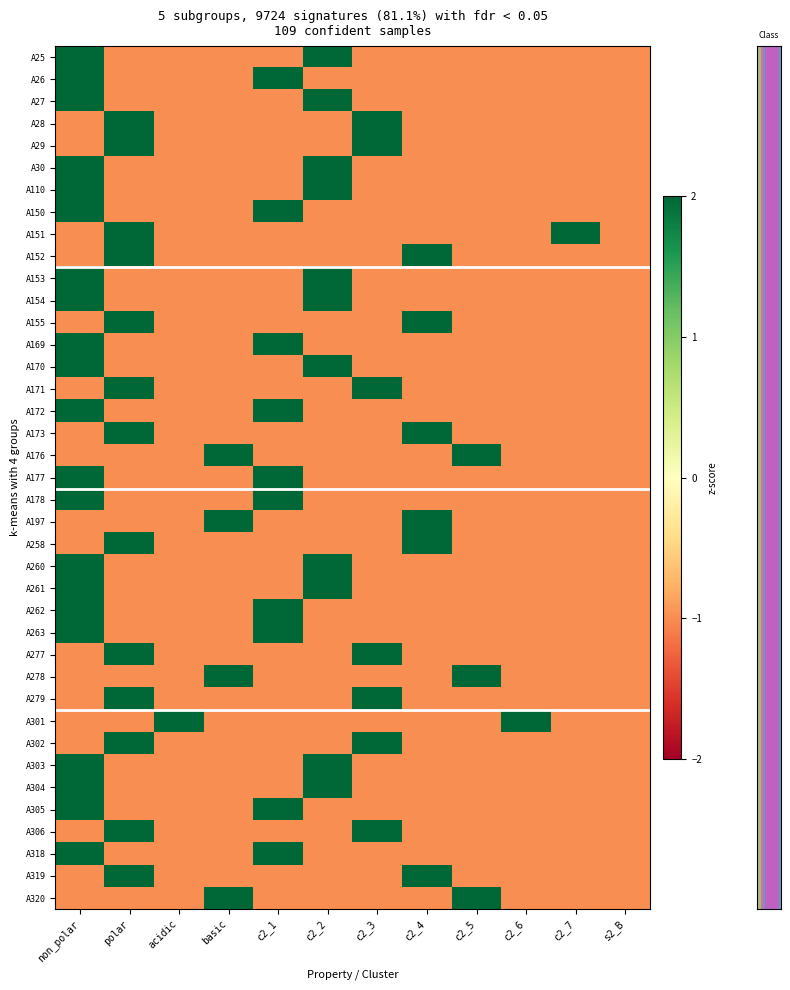

Reading left to right, list all the values displayed in this chart.

row_0: non_polar=2	polar=-1	acidic=-1	basic=-1	c2_1=-1	c2_2=2	c2_3=-1	c2_4=-1	c2_5=-1	c2_6=-1	c2_7=-1	s2_B=-1
row_1: non_polar=2	polar=-1	acidic=-1	basic=-1	c2_1=2	c2_2=-1	c2_3=-1	c2_4=-1	c2_5=-1	c2_6=-1	c2_7=-1	s2_B=-1
row_2: non_polar=2	polar=-1	acidic=-1	basic=-1	c2_1=-1	c2_2=2	c2_3=-1	c2_4=-1	c2_5=-1	c2_6=-1	c2_7=-1	s2_B=-1
row_3: non_polar=-1	polar=2	acidic=-1	basic=-1	c2_1=-1	c2_2=-1	c2_3=2	c2_4=-1	c2_5=-1	c2_6=-1	c2_7=-1	s2_B=-1
row_4: non_polar=-1	polar=2	acidic=-1	basic=-1	c2_1=-1	c2_2=-1	c2_3=2	c2_4=-1	c2_5=-1	c2_6=-1	c2_7=-1	s2_B=-1
row_5: non_polar=2	polar=-1	acidic=-1	basic=-1	c2_1=-1	c2_2=2	c2_3=-1	c2_4=-1	c2_5=-1	c2_6=-1	c2_7=-1	s2_B=-1
row_6: non_polar=2	polar=-1	acidic=-1	basic=-1	c2_1=-1	c2_2=2	c2_3=-1	c2_4=-1	c2_5=-1	c2_6=-1	c2_7=-1	s2_B=-1
row_7: non_polar=2	polar=-1	acidic=-1	basic=-1	c2_1=2	c2_2=-1	c2_3=-1	c2_4=-1	c2_5=-1	c2_6=-1	c2_7=-1	s2_B=-1
row_8: non_polar=-1	polar=2	acidic=-1	basic=-1	c2_1=-1	c2_2=-1	c2_3=-1	c2_4=-1	c2_5=-1	c2_6=-1	c2_7=2	s2_B=-1
row_9: non_polar=-1	polar=2	acidic=-1	basic=-1	c2_1=-1	c2_2=-1	c2_3=-1	c2_4=2	c2_5=-1	c2_6=-1	c2_7=-1	s2_B=-1
row_10: non_polar=2	polar=-1	acidic=-1	basic=-1	c2_1=-1	c2_2=2	c2_3=-1	c2_4=-1	c2_5=-1	c2_6=-1	c2_7=-1	s2_B=-1
row_11: non_polar=2	polar=-1	acidic=-1	basic=-1	c2_1=-1	c2_2=2	c2_3=-1	c2_4=-1	c2_5=-1	c2_6=-1	c2_7=-1	s2_B=-1
row_12: non_polar=-1	polar=2	acidic=-1	basic=-1	c2_1=-1	c2_2=-1	c2_3=-1	c2_4=2	c2_5=-1	c2_6=-1	c2_7=-1	s2_B=-1
row_13: non_polar=2	polar=-1	acidic=-1	basic=-1	c2_1=2	c2_2=-1	c2_3=-1	c2_4=-1	c2_5=-1	c2_6=-1	c2_7=-1	s2_B=-1
row_14: non_polar=2	polar=-1	acidic=-1	basic=-1	c2_1=-1	c2_2=2	c2_3=-1	c2_4=-1	c2_5=-1	c2_6=-1	c2_7=-1	s2_B=-1
row_15: non_polar=-1	polar=2	acidic=-1	basic=-1	c2_1=-1	c2_2=-1	c2_3=2	c2_4=-1	c2_5=-1	c2_6=-1	c2_7=-1	s2_B=-1
row_16: non_polar=2	polar=-1	acidic=-1	basic=-1	c2_1=2	c2_2=-1	c2_3=-1	c2_4=-1	c2_5=-1	c2_6=-1	c2_7=-1	s2_B=-1
row_17: non_polar=-1	polar=2	acidic=-1	basic=-1	c2_1=-1	c2_2=-1	c2_3=-1	c2_4=2	c2_5=-1	c2_6=-1	c2_7=-1	s2_B=-1
row_18: non_polar=-1	polar=-1	acidic=-1	basic=2	c2_1=-1	c2_2=-1	c2_3=-1	c2_4=-1	c2_5=2	c2_6=-1	c2_7=-1	s2_B=-1
row_19: non_polar=2	polar=-1	acidic=-1	basic=-1	c2_1=2	c2_2=-1	c2_3=-1	c2_4=-1	c2_5=-1	c2_6=-1	c2_7=-1	s2_B=-1
row_20: non_polar=2	polar=-1	acidic=-1	basic=-1	c2_1=2	c2_2=-1	c2_3=-1	c2_4=-1	c2_5=-1	c2_6=-1	c2_7=-1	s2_B=-1
row_21: non_polar=-1	polar=-1	acidic=-1	basic=2	c2_1=-1	c2_2=-1	c2_3=-1	c2_4=2	c2_5=-1	c2_6=-1	c2_7=-1	s2_B=-1
row_22: non_polar=-1	polar=2	acidic=-1	basic=-1	c2_1=-1	c2_2=-1	c2_3=-1	c2_4=2	c2_5=-1	c2_6=-1	c2_7=-1	s2_B=-1
row_23: non_polar=2	polar=-1	acidic=-1	basic=-1	c2_1=-1	c2_2=2	c2_3=-1	c2_4=-1	c2_5=-1	c2_6=-1	c2_7=-1	s2_B=-1
row_24: non_polar=2	polar=-1	acidic=-1	basic=-1	c2_1=-1	c2_2=2	c2_3=-1	c2_4=-1	c2_5=-1	c2_6=-1	c2_7=-1	s2_B=-1
row_25: non_polar=2	polar=-1	acidic=-1	basic=-1	c2_1=2	c2_2=-1	c2_3=-1	c2_4=-1	c2_5=-1	c2_6=-1	c2_7=-1	s2_B=-1
row_26: non_polar=2	polar=-1	acidic=-1	basic=-1	c2_1=2	c2_2=-1	c2_3=-1	c2_4=-1	c2_5=-1	c2_6=-1	c2_7=-1	s2_B=-1
row_27: non_polar=-1	polar=2	acidic=-1	basic=-1	c2_1=-1	c2_2=-1	c2_3=2	c2_4=-1	c2_5=-1	c2_6=-1	c2_7=-1	s2_B=-1
row_28: non_polar=-1	polar=-1	acidic=-1	basic=2	c2_1=-1	c2_2=-1	c2_3=-1	c2_4=-1	c2_5=2	c2_6=-1	c2_7=-1	s2_B=-1
row_29: non_polar=-1	polar=2	acidic=-1	basic=-1	c2_1=-1	c2_2=-1	c2_3=2	c2_4=-1	c2_5=-1	c2_6=-1	c2_7=-1	s2_B=-1
row_30: non_polar=-1	polar=-1	acidic=2	basic=-1	c2_1=-1	c2_2=-1	c2_3=-1	c2_4=-1	c2_5=-1	c2_6=2	c2_7=-1	s2_B=-1
row_31: non_polar=-1	polar=2	acidic=-1	basic=-1	c2_1=-1	c2_2=-1	c2_3=2	c2_4=-1	c2_5=-1	c2_6=-1	c2_7=-1	s2_B=-1
row_32: non_polar=2	polar=-1	acidic=-1	basic=-1	c2_1=-1	c2_2=2	c2_3=-1	c2_4=-1	c2_5=-1	c2_6=-1	c2_7=-1	s2_B=-1
row_33: non_polar=2	polar=-1	acidic=-1	basic=-1	c2_1=-1	c2_2=2	c2_3=-1	c2_4=-1	c2_5=-1	c2_6=-1	c2_7=-1	s2_B=-1
row_34: non_polar=2	polar=-1	acidic=-1	basic=-1	c2_1=2	c2_2=-1	c2_3=-1	c2_4=-1	c2_5=-1	c2_6=-1	c2_7=-1	s2_B=-1
row_35: non_polar=-1	polar=2	acidic=-1	basic=-1	c2_1=-1	c2_2=-1	c2_3=2	c2_4=-1	c2_5=-1	c2_6=-1	c2_7=-1	s2_B=-1
row_36: non_polar=2	polar=-1	acidic=-1	basic=-1	c2_1=2	c2_2=-1	c2_3=-1	c2_4=-1	c2_5=-1	c2_6=-1	c2_7=-1	s2_B=-1
row_37: non_polar=-1	polar=2	acidic=-1	basic=-1	c2_1=-1	c2_2=-1	c2_3=-1	c2_4=2	c2_5=-1	c2_6=-1	c2_7=-1	s2_B=-1
row_38: non_polar=-1	polar=-1	acidic=-1	basic=2	c2_1=-1	c2_2=-1	c2_3=-1	c2_4=-1	c2_5=2	c2_6=-1	c2_7=-1	s2_B=-1